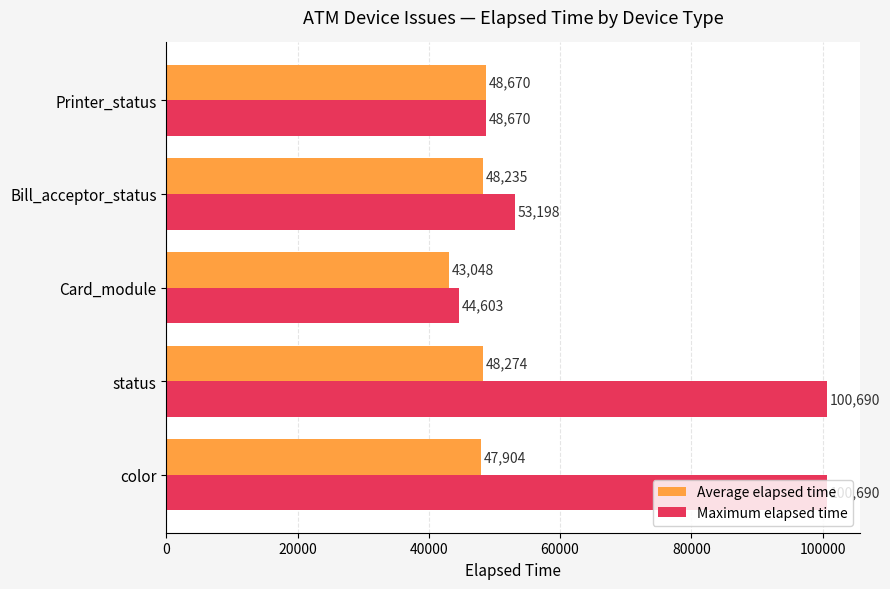

At which label is Average elapsed time closest to 45859?

color